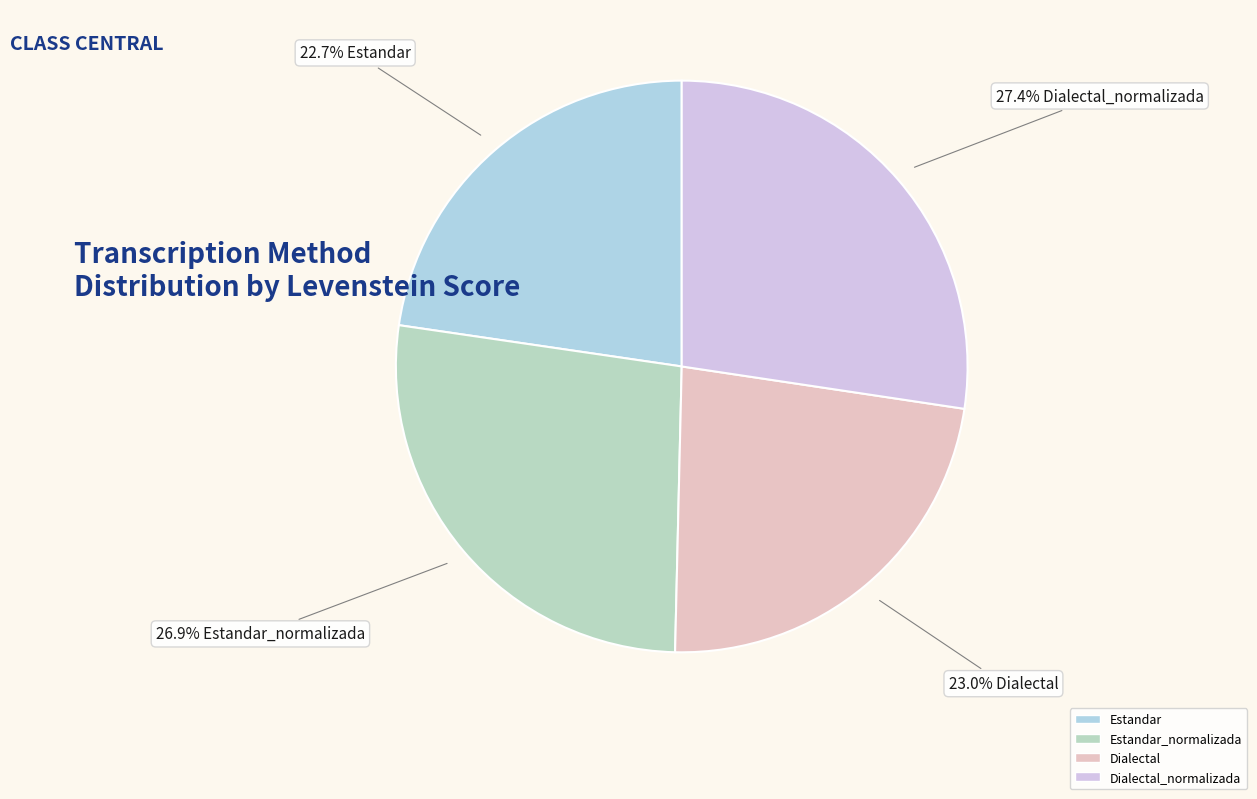

Count the number of slices in the pie.

4